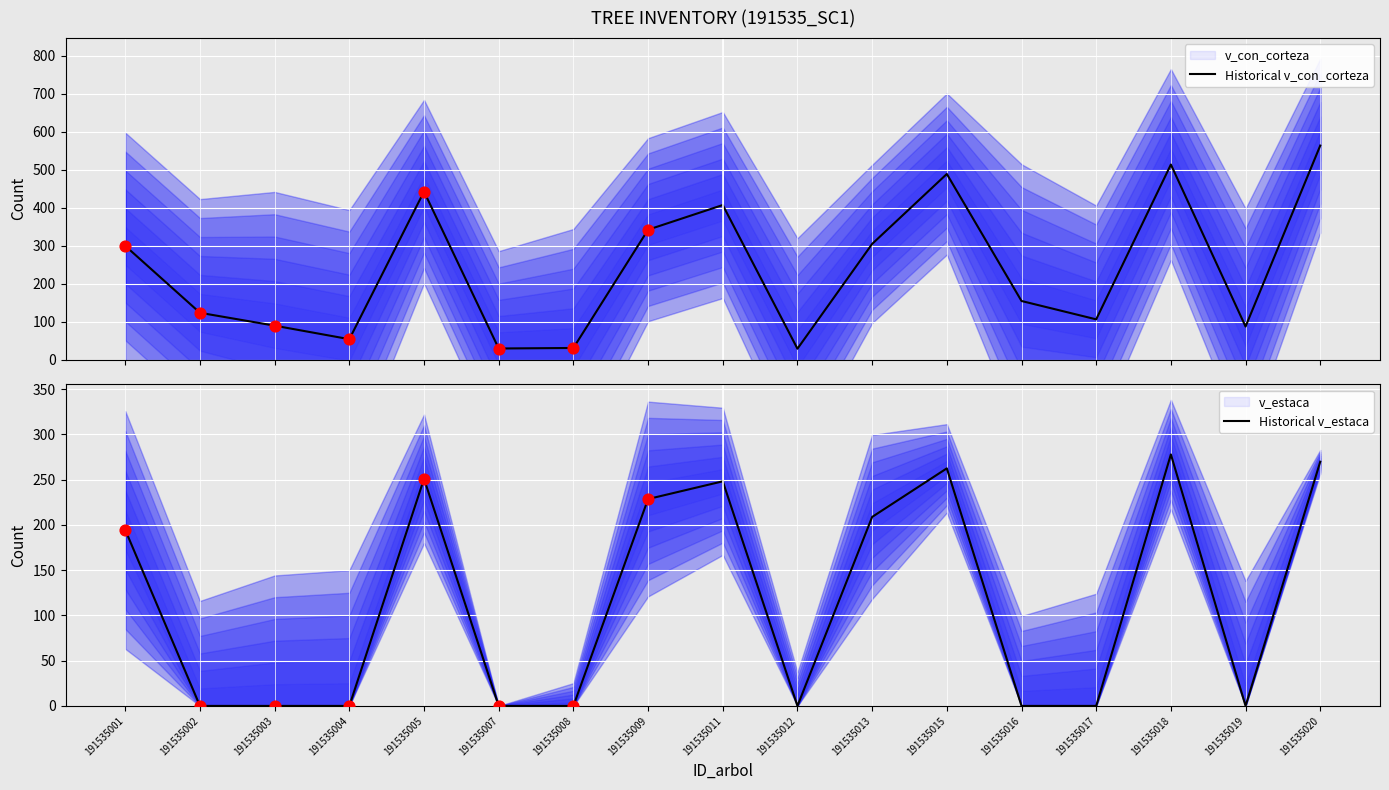

At how many categories does at least one series exceed 80?

13